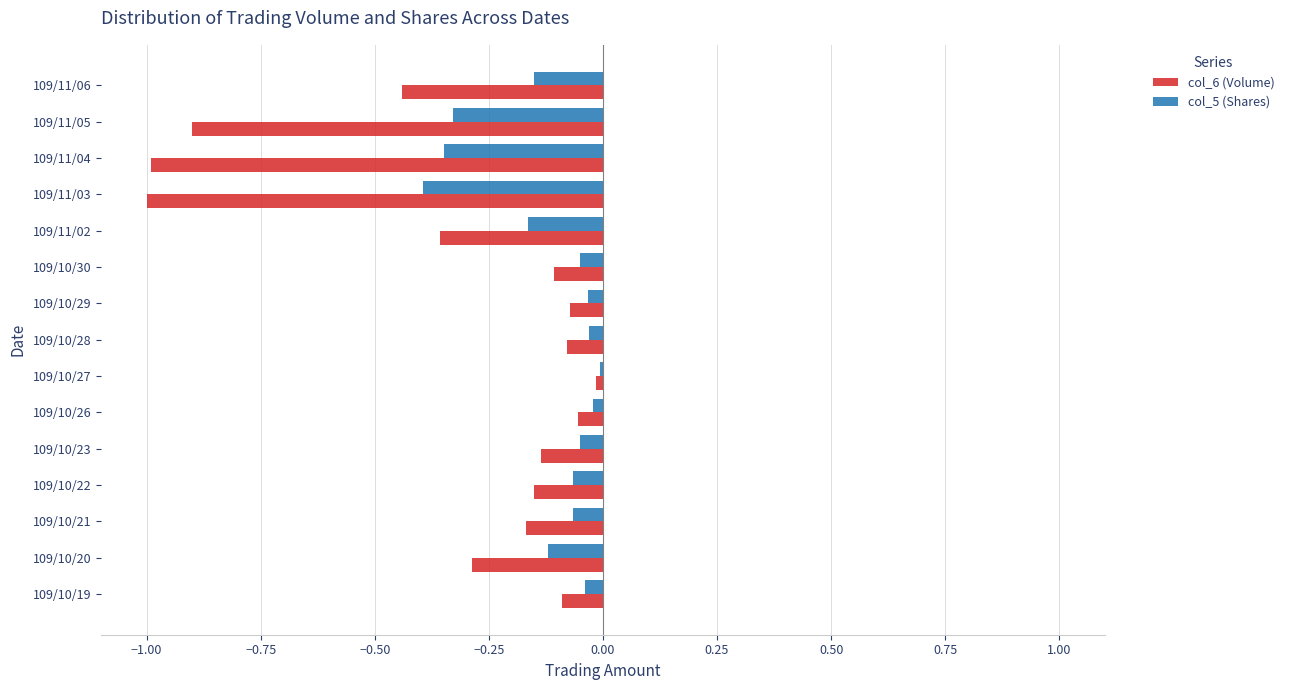

Is it true that col_6 (Volume) equals -0.0 at 109/10/29?

False